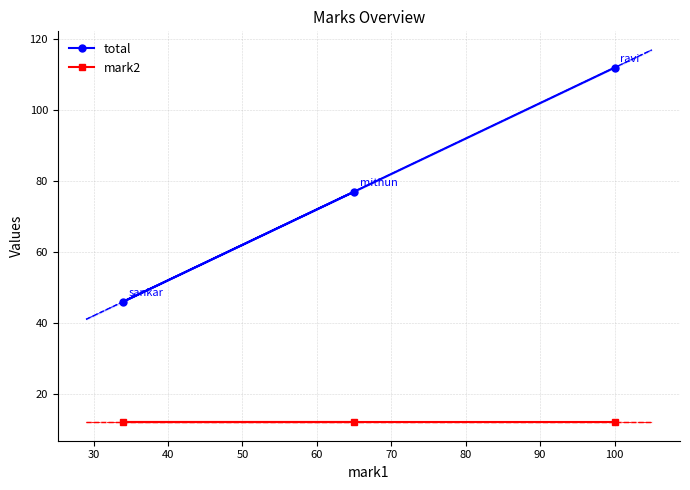

What is the minimum value for total?

46